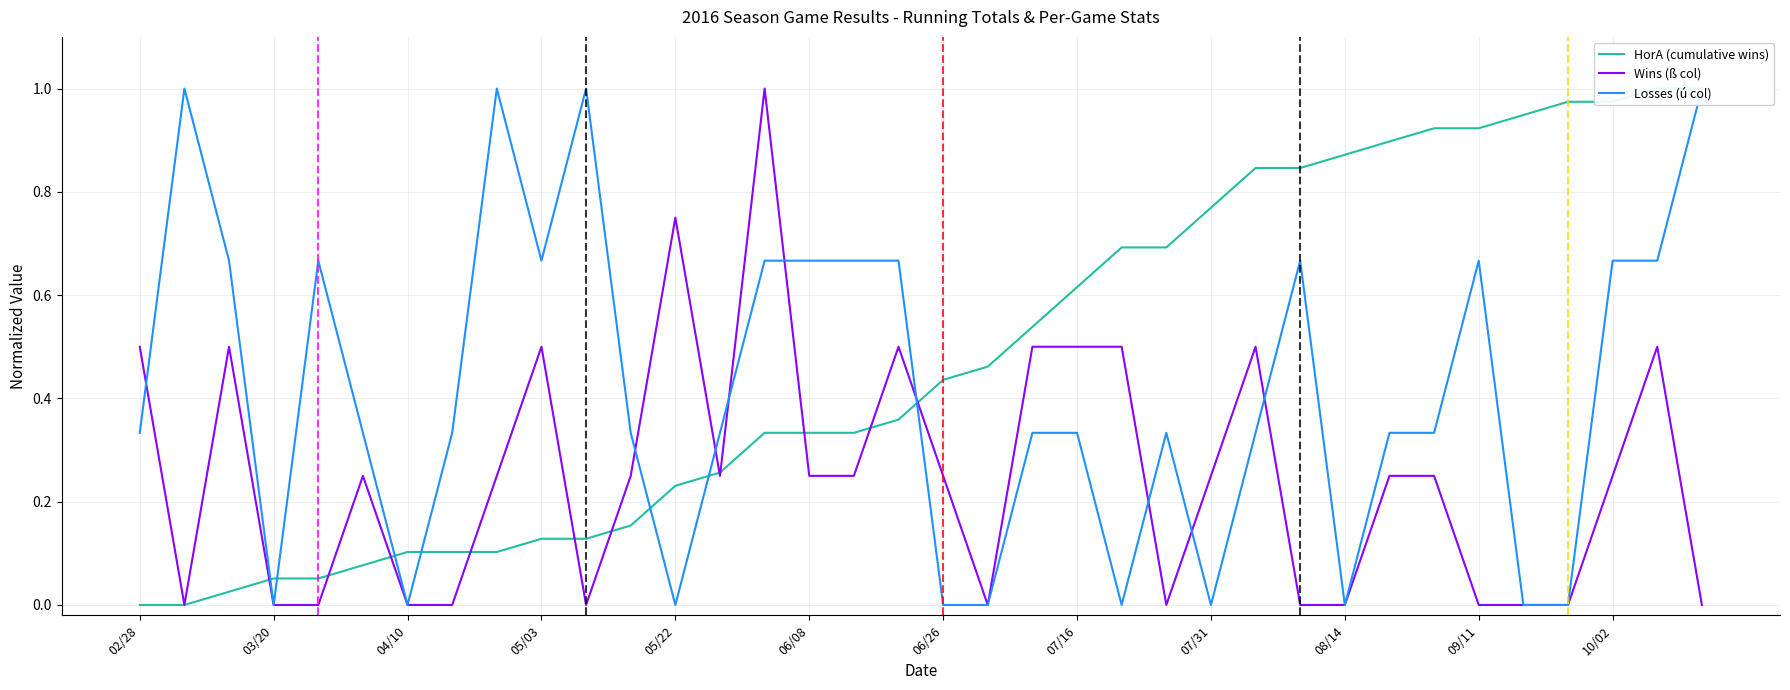

True or false: Wins (ß col) has more than 1 interior local peaks.

True